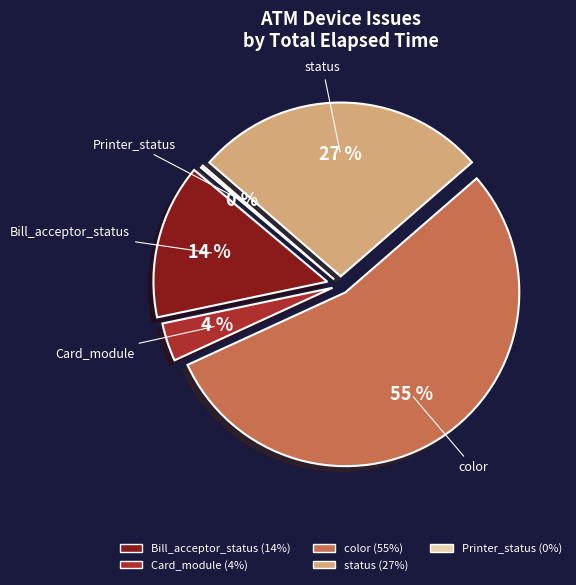

Is the sum of 31 and Card_module greater than half?

No